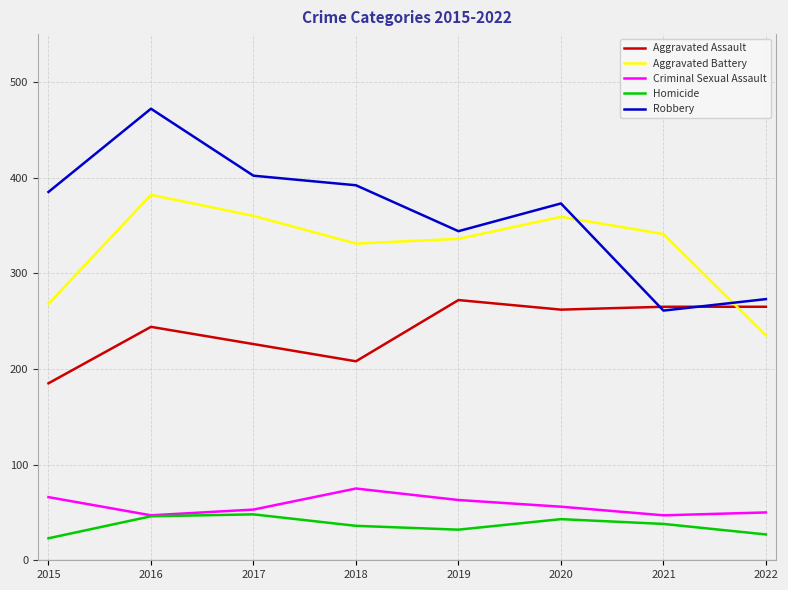

True or false: Robbery has a value of 548 at 2019.

False